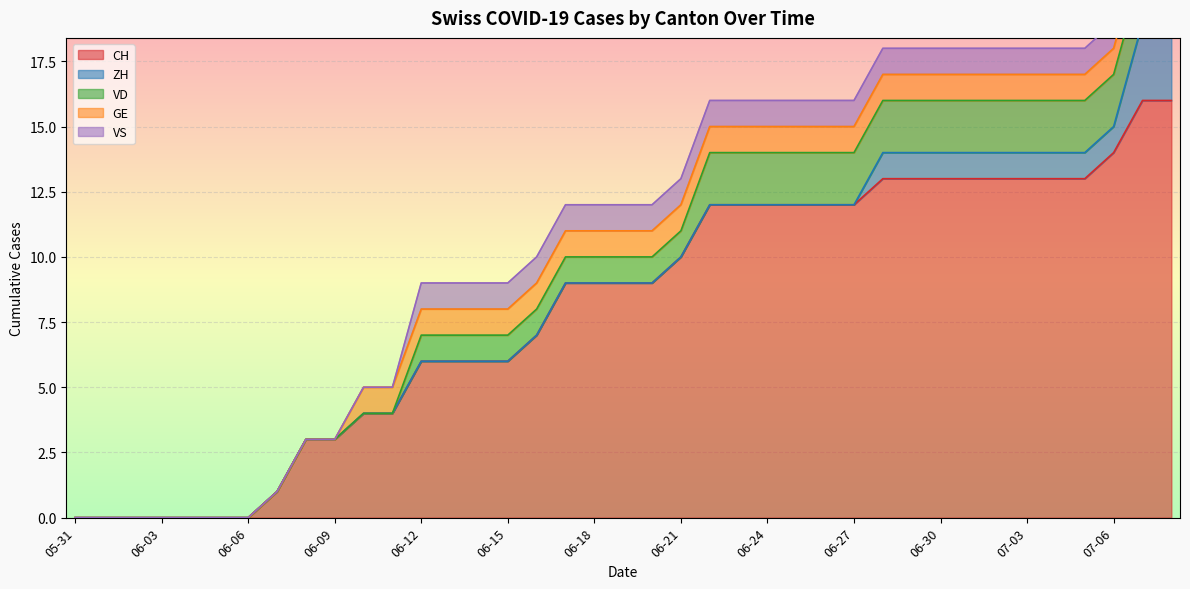

How many positive values does the CH series have?

32